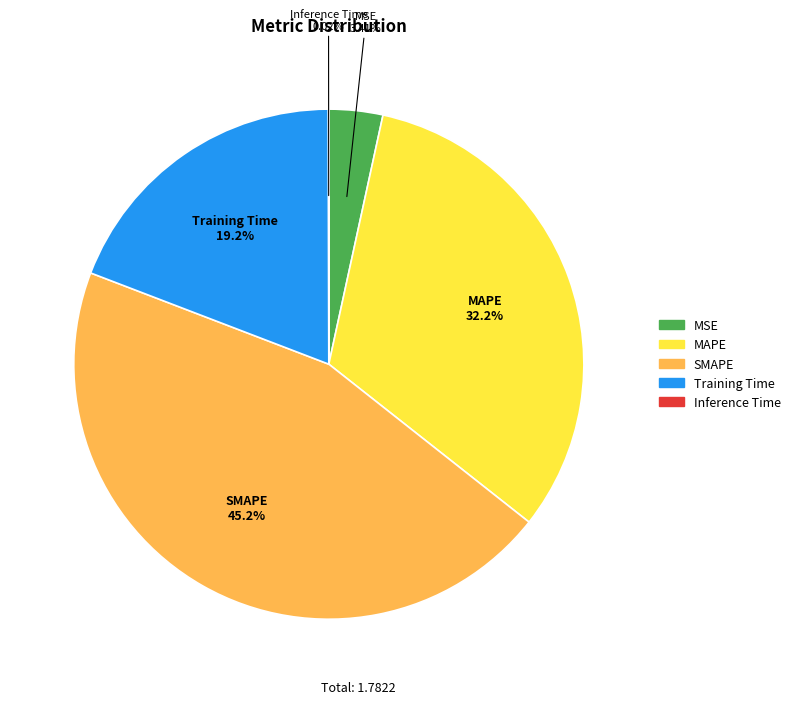

Which slice is the largest?

SMAPE